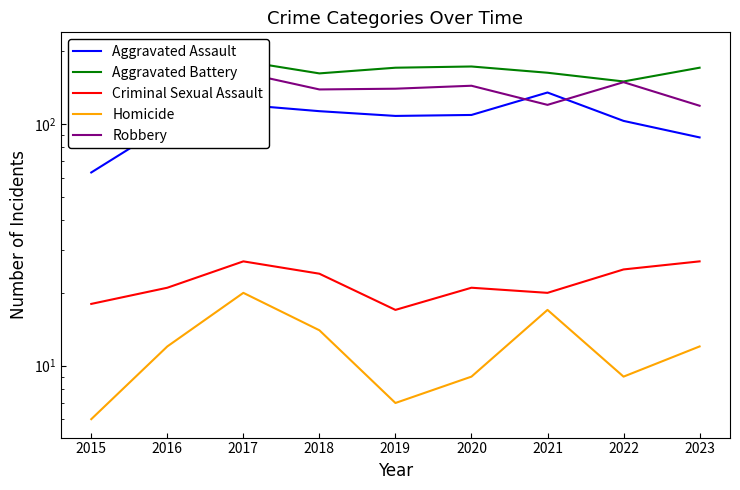

At how many categories does at least one series exceed 123?

9